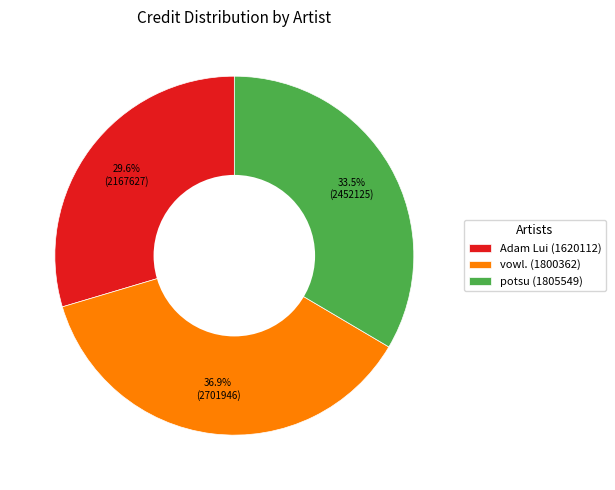

Which slice is the largest?

vowl. (1800362)